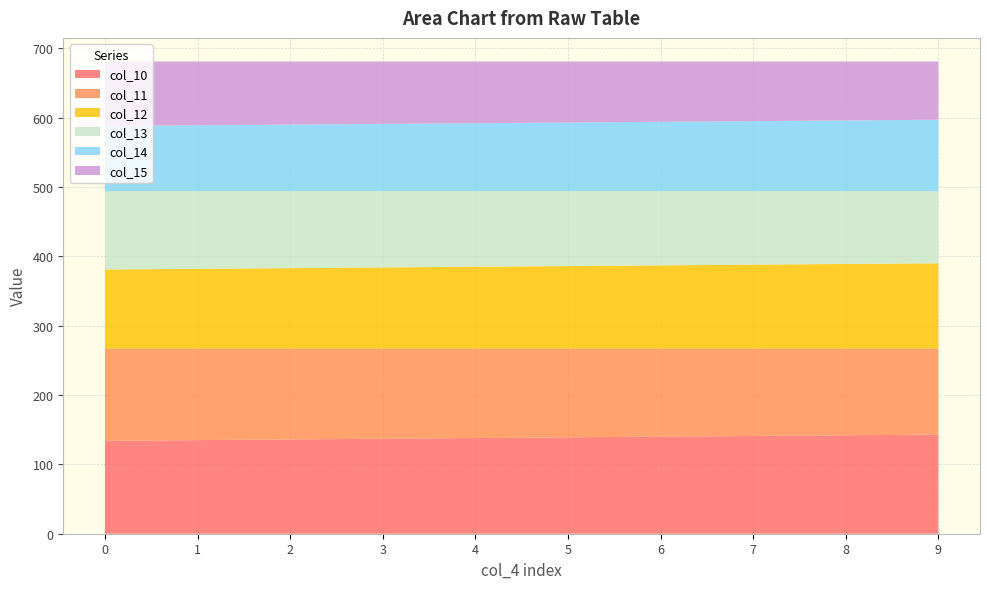

Reading right to left, what are all the values shown in this chart?

col_10: 143.0	142.0	141.0	140.0	139.0	138.0	137.0	136.0	135.0	134.0
col_11: 124.0	125.0	126.0	127.0	128.0	129.0	130.0	131.0	132.0	133.0
col_12: 123.0	122.0	121.0	120.0	119.0	118.0	117.0	116.0	115.0	114.0
col_13: 104.0	105.0	106.0	107.0	108.0	109.0	110.0	111.0	112.0	113.0
col_14: 103.0	102.0	101.0	100.0	99.0	98.0	97.0	96.0	95.0	94.0
col_15: 84.0	85.0	86.0	87.0	88.0	89.0	90.0	91.0	92.0	93.0